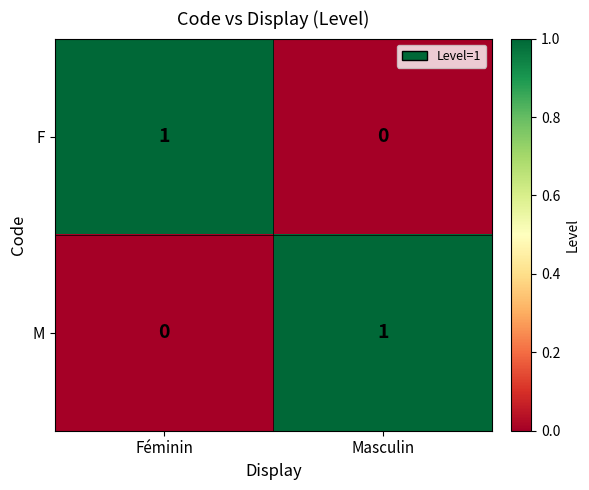

How many categories are shown in the chart?

2